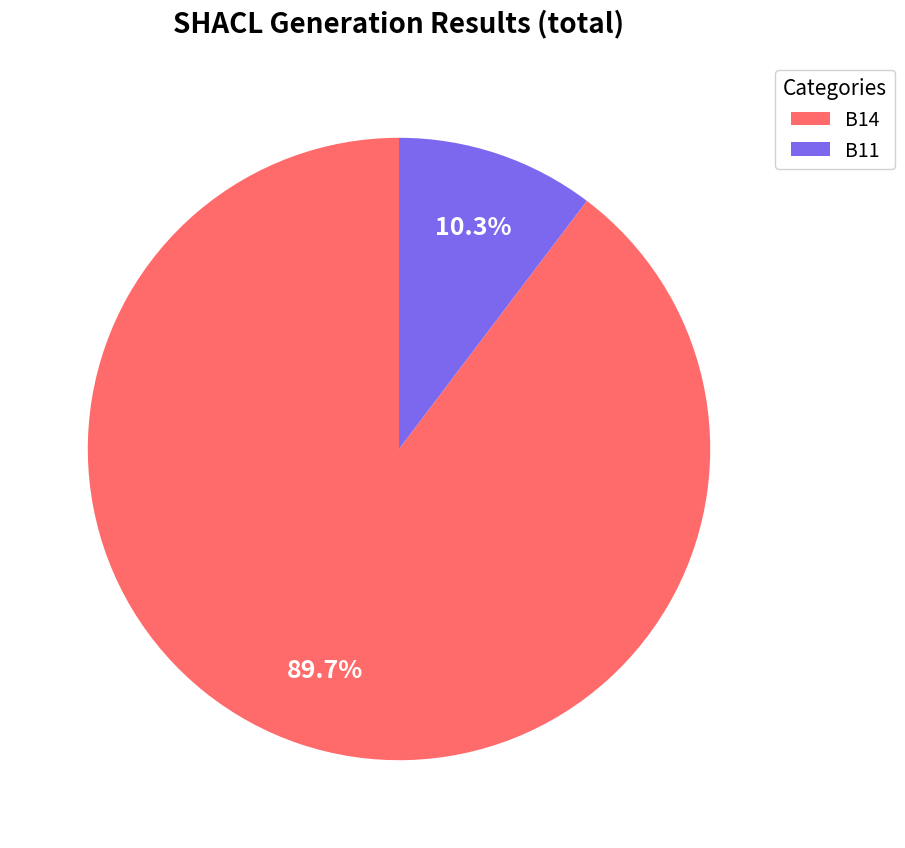

What is the majority slice?

B14